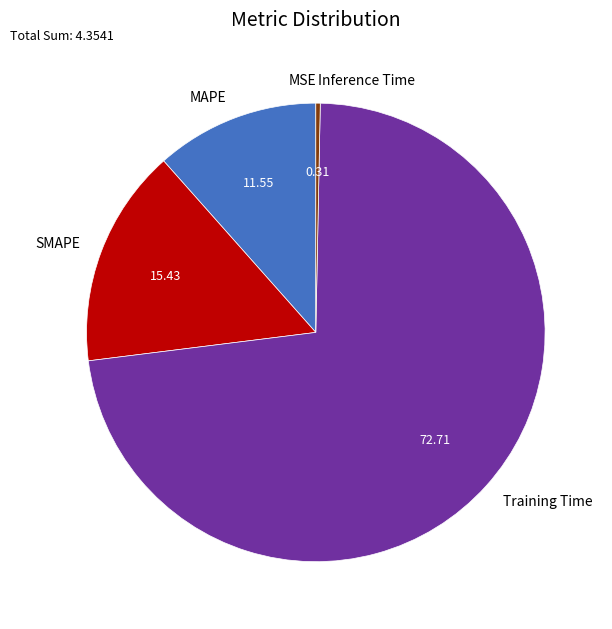

Between Inference Time and SMAPE, which is larger?

SMAPE